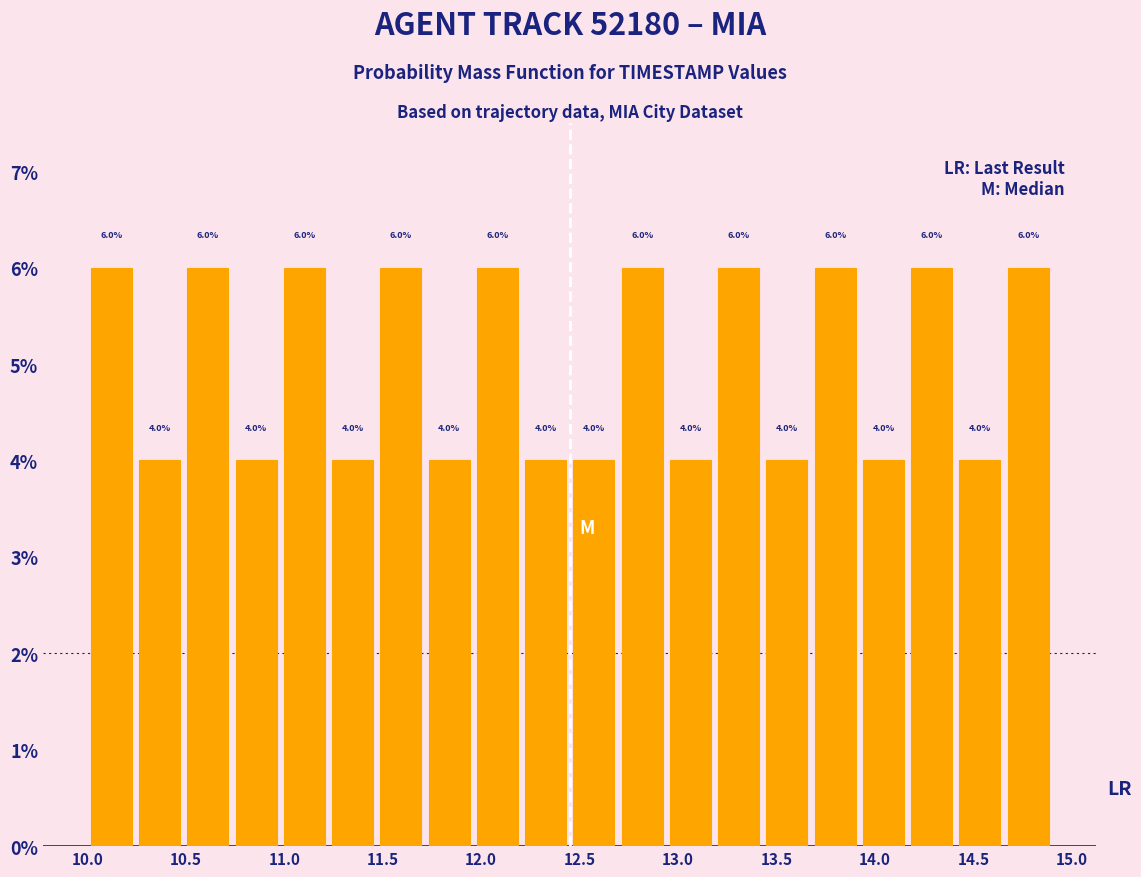

Reading left to right, transcribe this chart: for each bar, give the range it covers on the x-axis and its height. The bar edges are not printed on the chart, so give them approximately, as read against the axis.

10.000 to 10.245: 6.0
10.245 to 10.490: 4.0
10.490 to 10.735: 6.0
10.735 to 10.980: 4.0
10.980 to 11.225: 6.0
11.225 to 11.470: 4.0
11.470 to 11.715: 6.0
11.715 to 11.960: 4.0
11.960 to 12.205: 6.0
12.205 to 12.450: 4.0
12.450 to 12.695: 4.0
12.695 to 12.940: 6.0
12.940 to 13.185: 4.0
13.185 to 13.430: 6.0
13.430 to 13.675: 4.0
13.675 to 13.920: 6.0
13.920 to 14.165: 4.0
14.165 to 14.410: 6.0
14.410 to 14.655: 4.0
14.655 to 14.900: 6.0